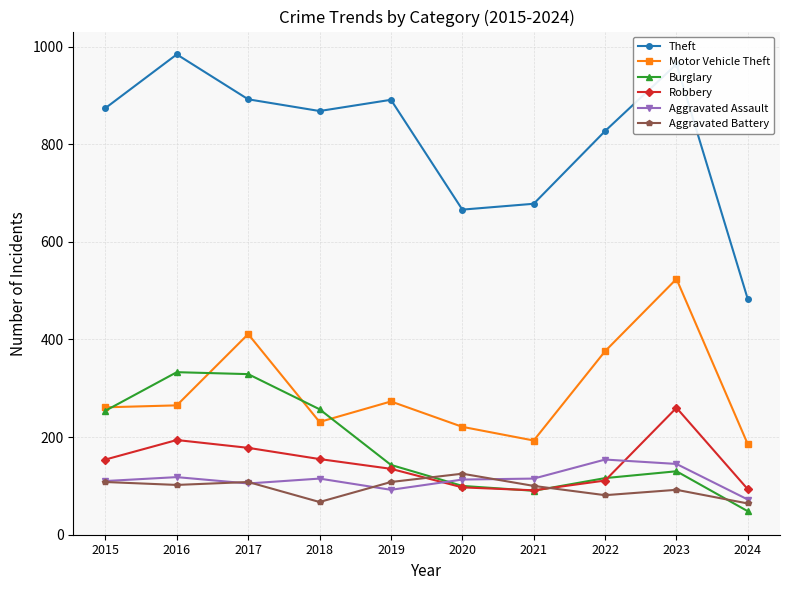

What are all the series names shown in the legend?

Theft, Motor Vehicle Theft, Burglary, Robbery, Aggravated Assault, Aggravated Battery